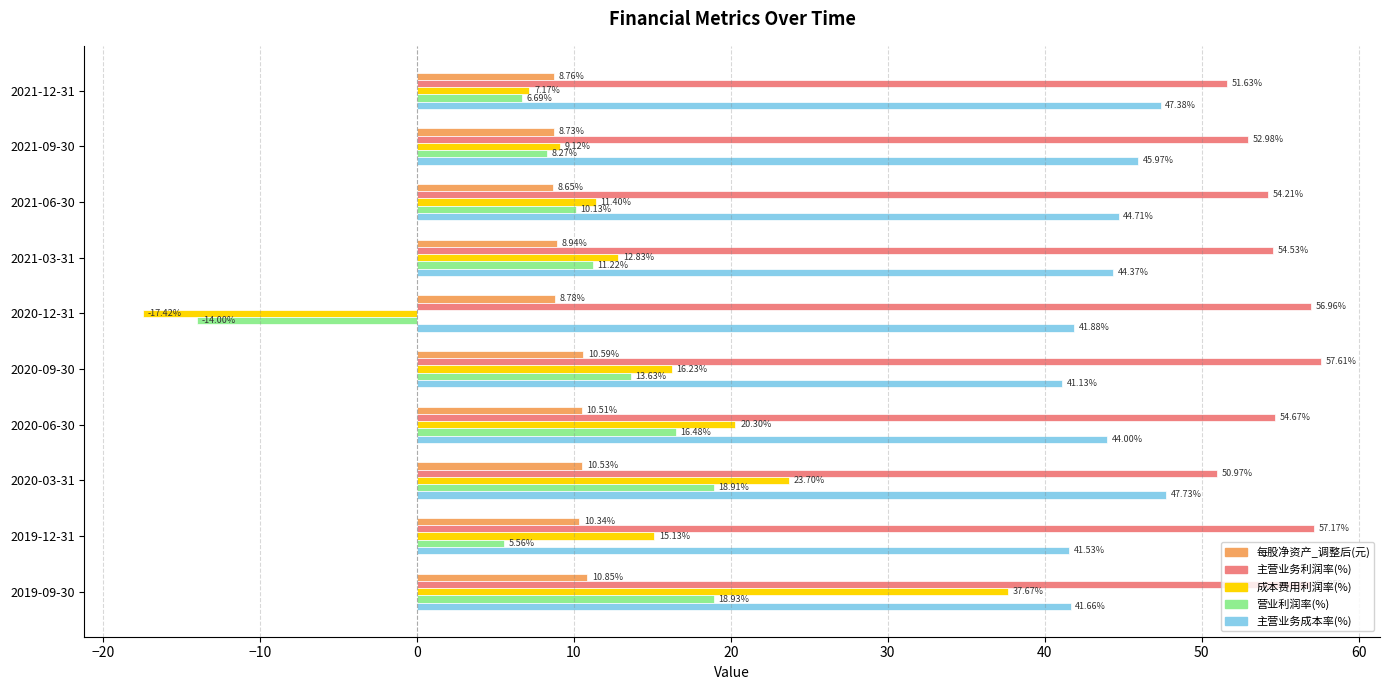

Rank the series by their maximum value, from highest to lowest.

主营业务利润率(%), 主营业务成本率(%), 成本费用利润率(%), 营业利润率(%), 每股净资产_调整后(元)